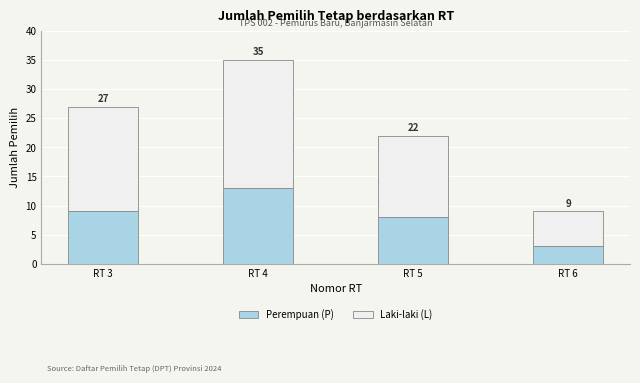

How many bars are there in total?

4